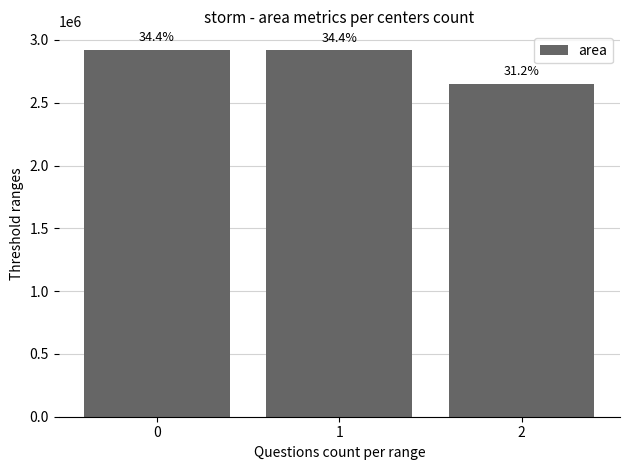

The value at 0 is 2922708.3. True or false?

True